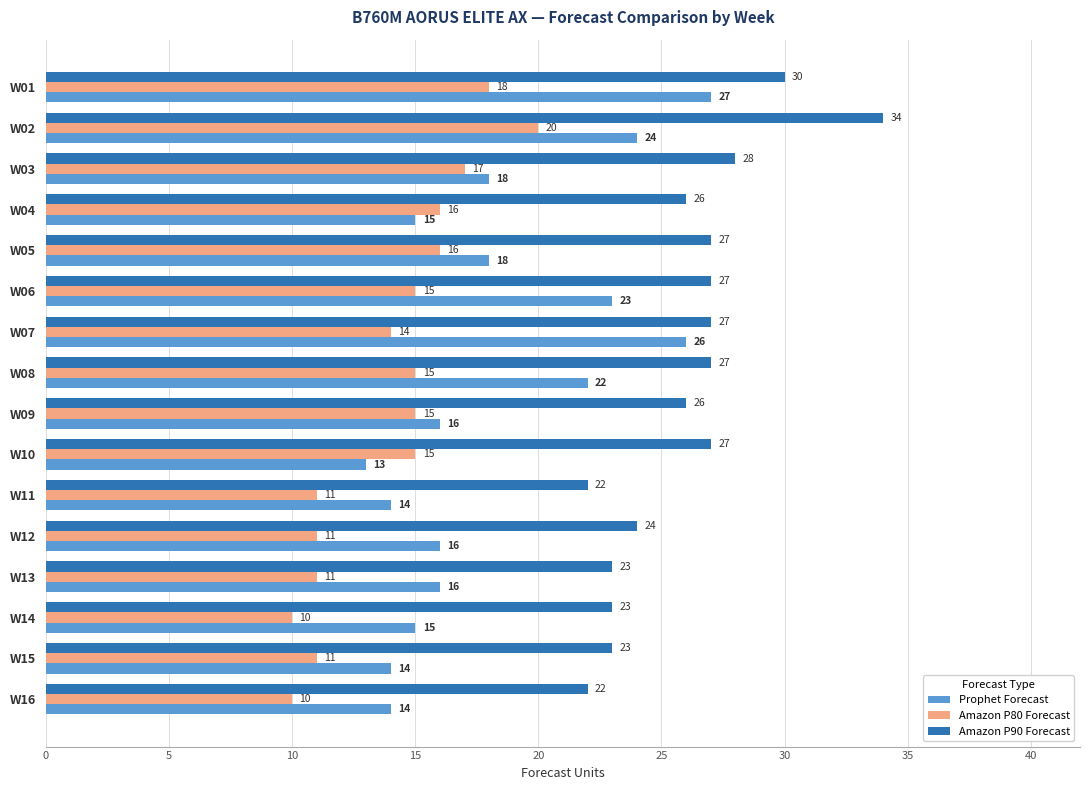

The value of Amazon P80 Forecast at W02 is 33. True or false?

False